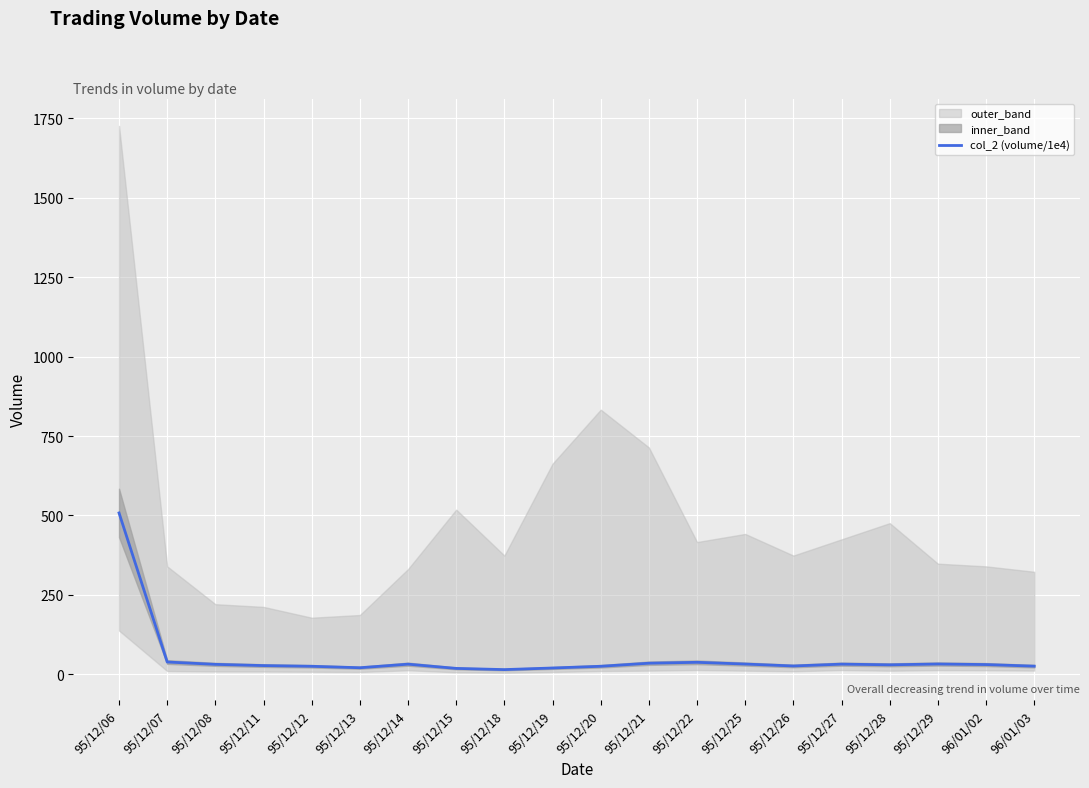

At which category does the data reach its first local valley?

95/12/13